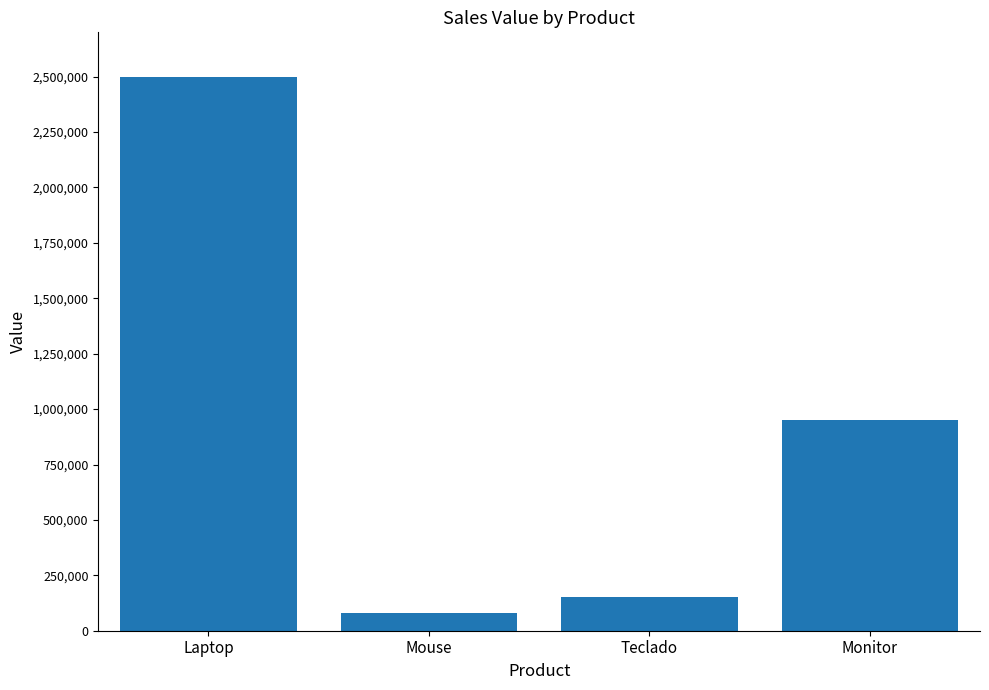

Reading left to right, transcribe all the data shown in this chart.

2500000.5	80000.0	150001.0	950000.0